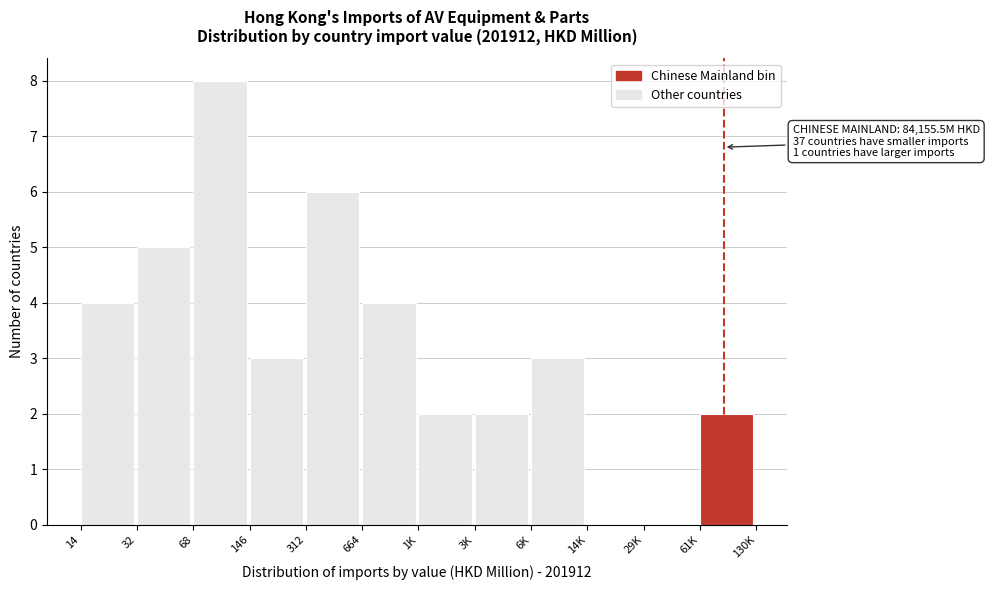

Reading left to right, transcribe all the data shown in this chart.

14=4	32=5	68=8	146=3	312=6	664=4	1K=2	3K=2	6K=3	14K=0	29K=0	61K=2